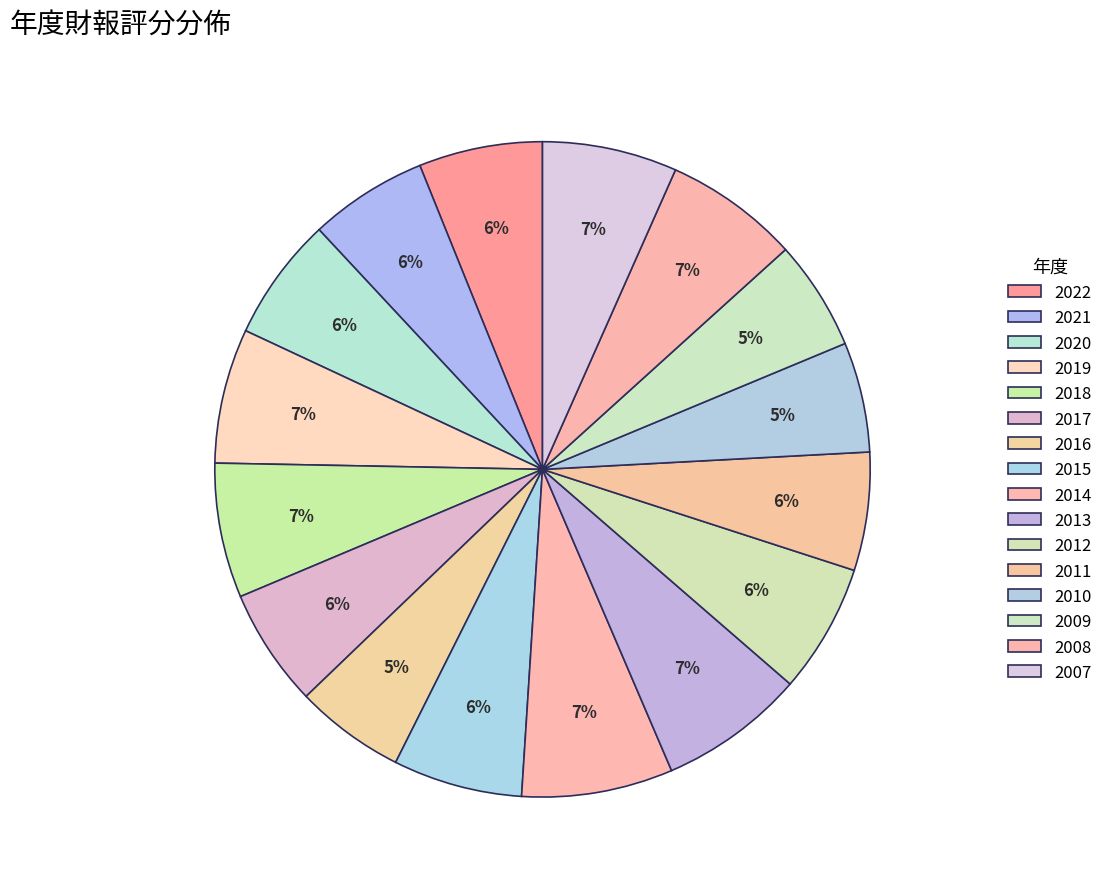

What is the change in value from 2020 to 2010?

-5